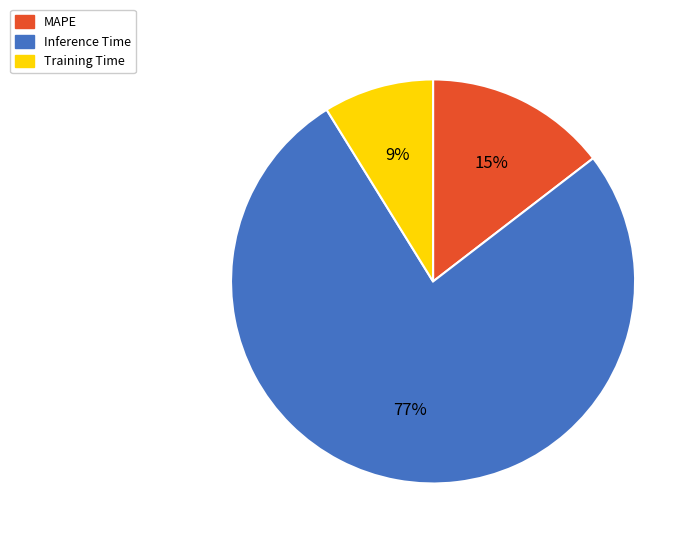

Is the sum of Inference Time and Training Time greater than half?

Yes